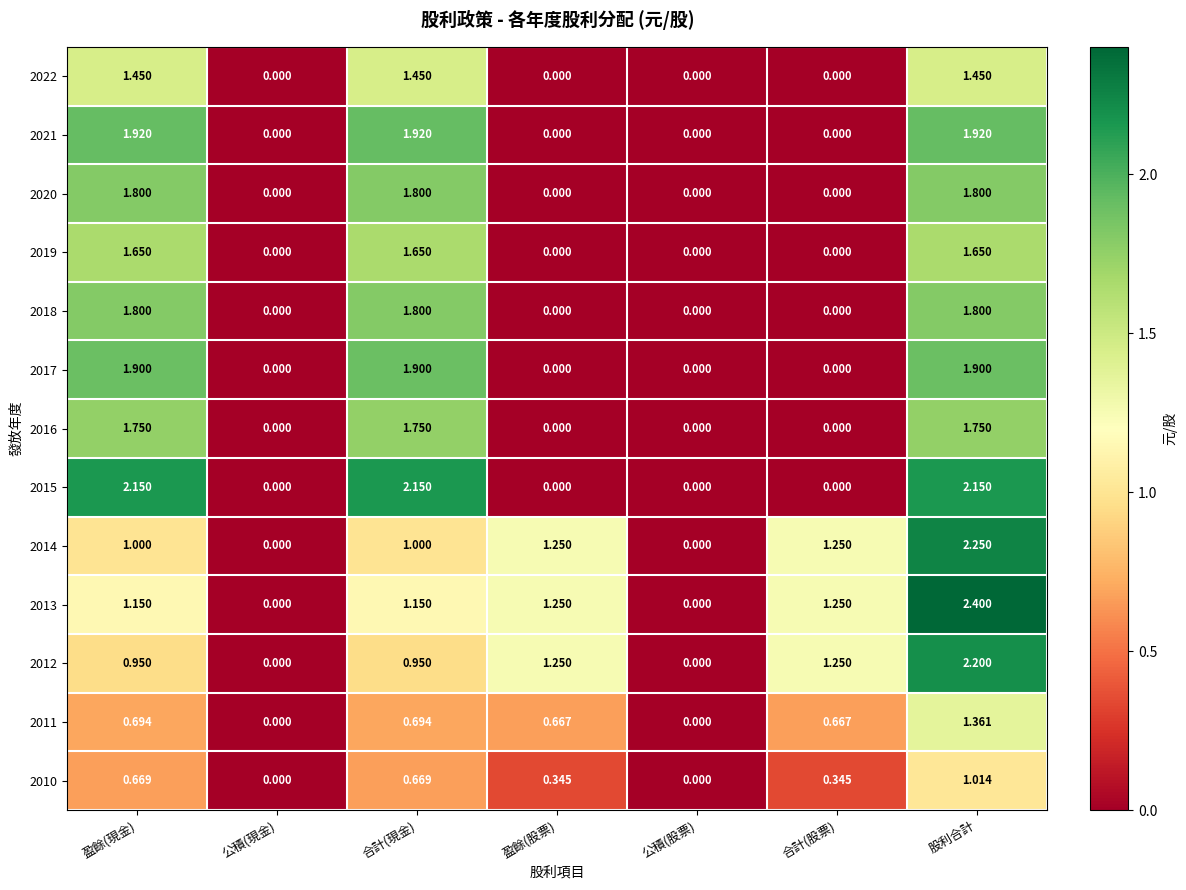

At which category is the sum across all series the highest?

股利合計